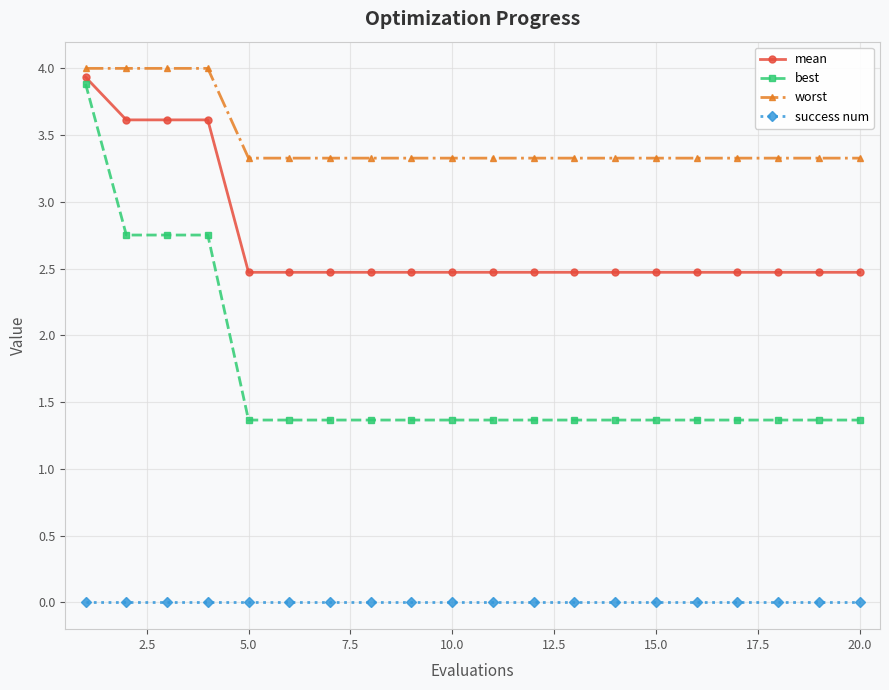

What is the value of the mean point at the 11th from the left?

2.5